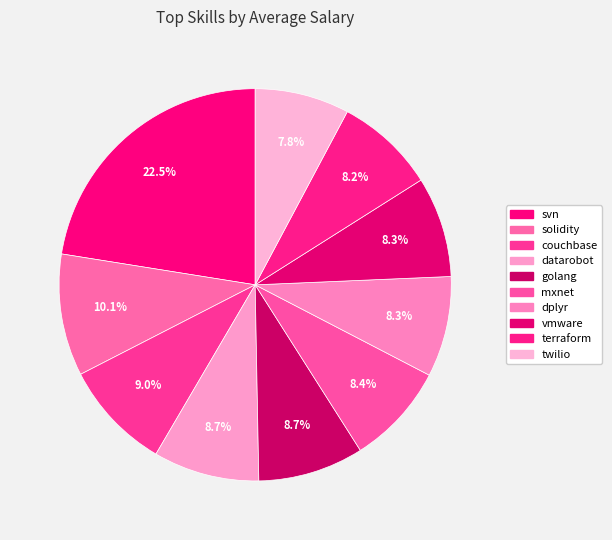

What percentage is NOT represented by solidity?

89.9%